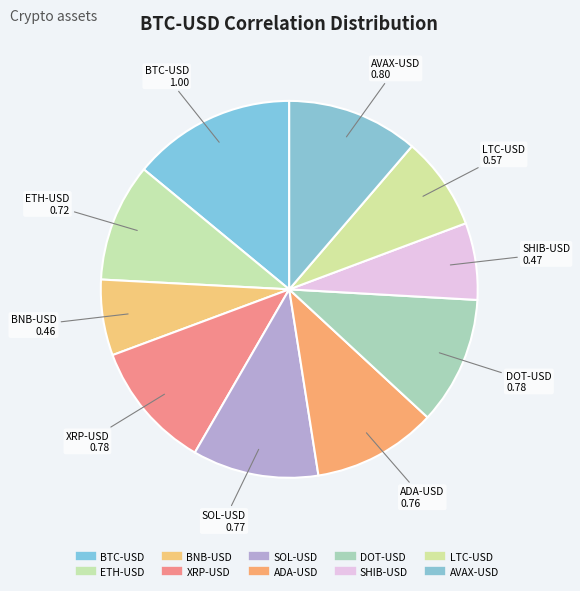

Is there a majority slice in this chart?

No